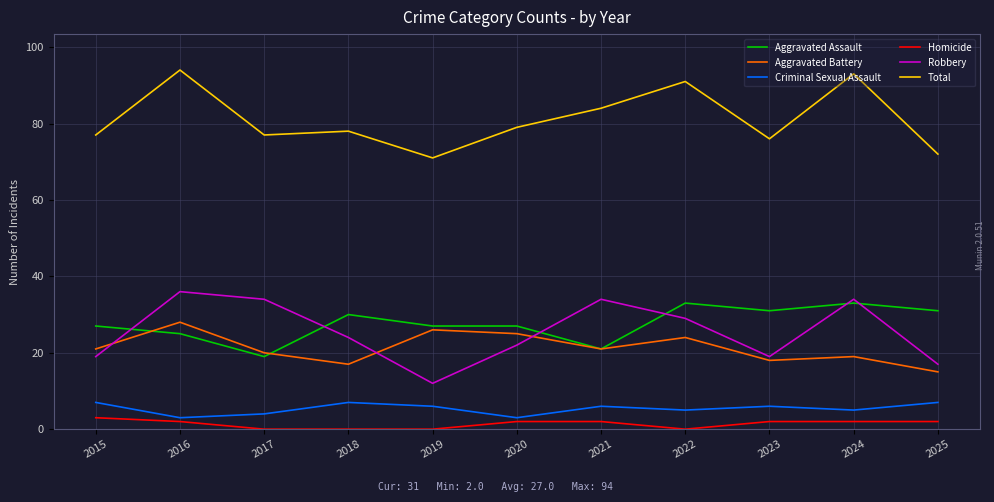

The value of Criminal Sexual Assault at 2019 is 6. True or false?

True